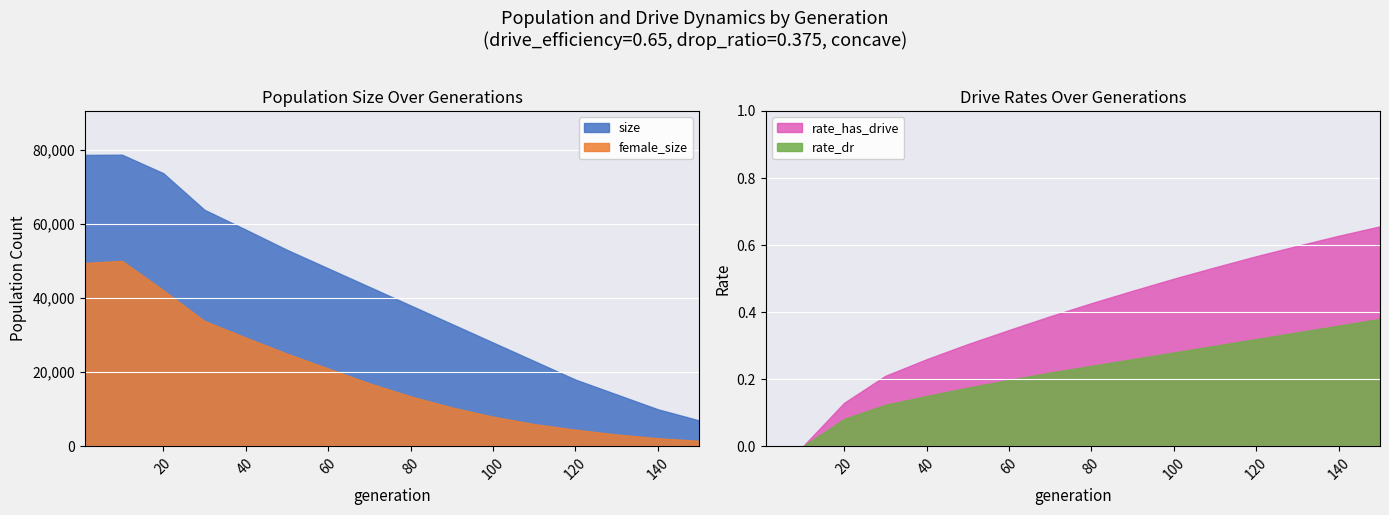

Rank the series at 151 from highest to lowest value.

size, female_size, rate_has_drive, rate_dr